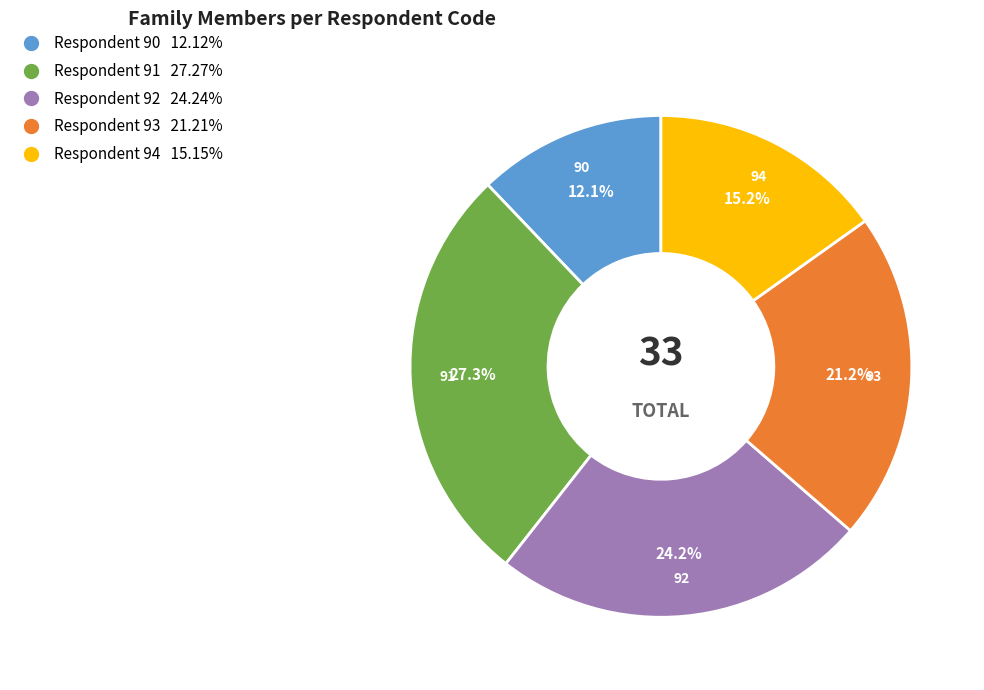

Does any single category account for the majority?

No